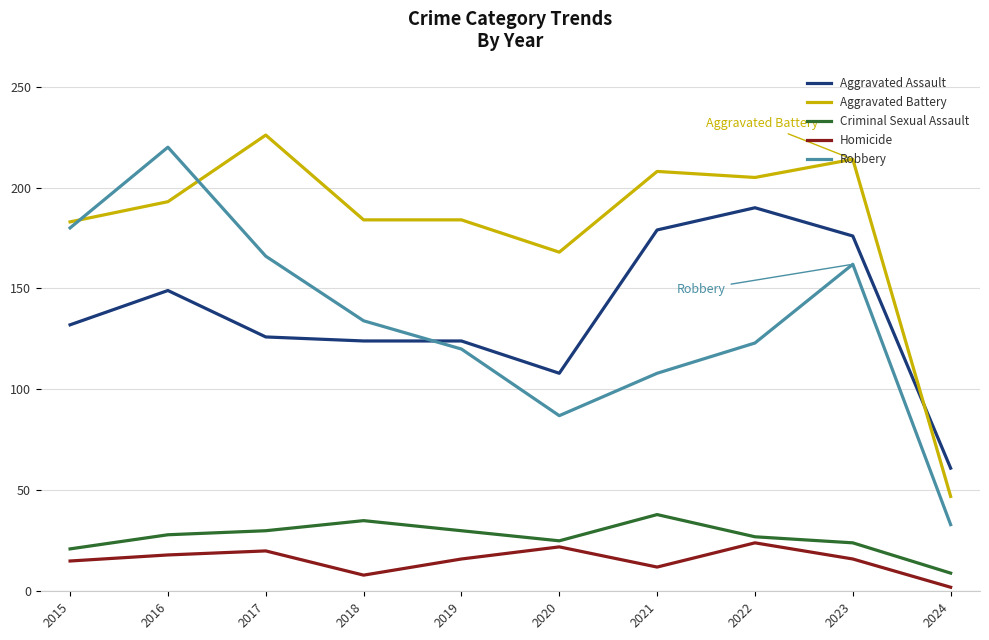

What is the sum of all Aggravated Assault values?

1369